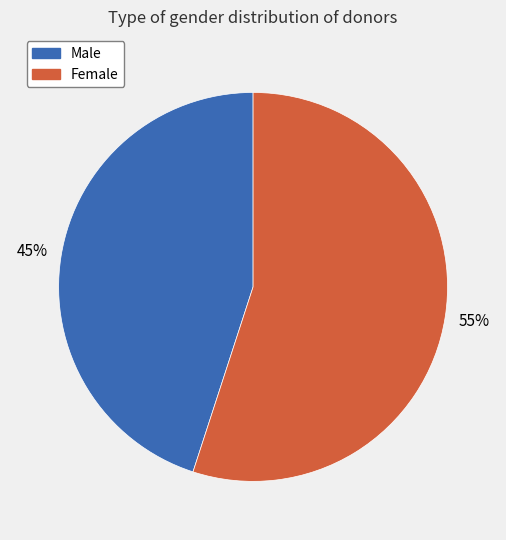

To the nearest percent, what is the average slice percentage?

50%